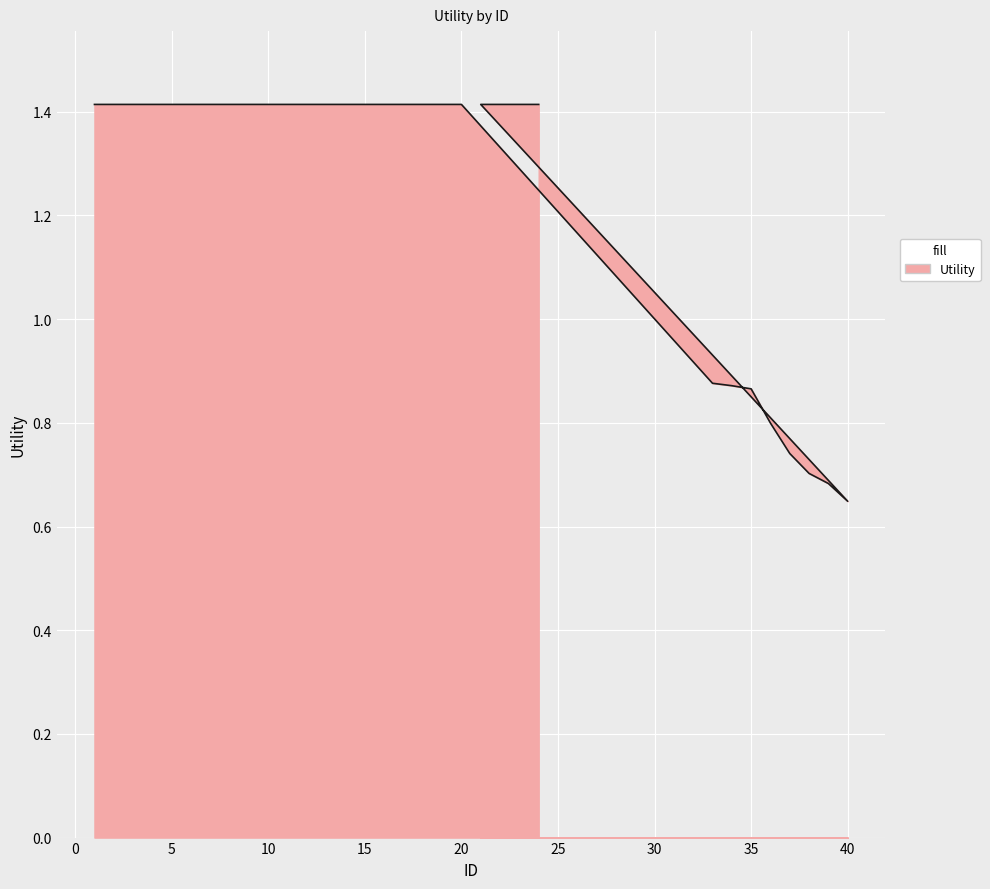

Between 14 and 8, which is larger?

14